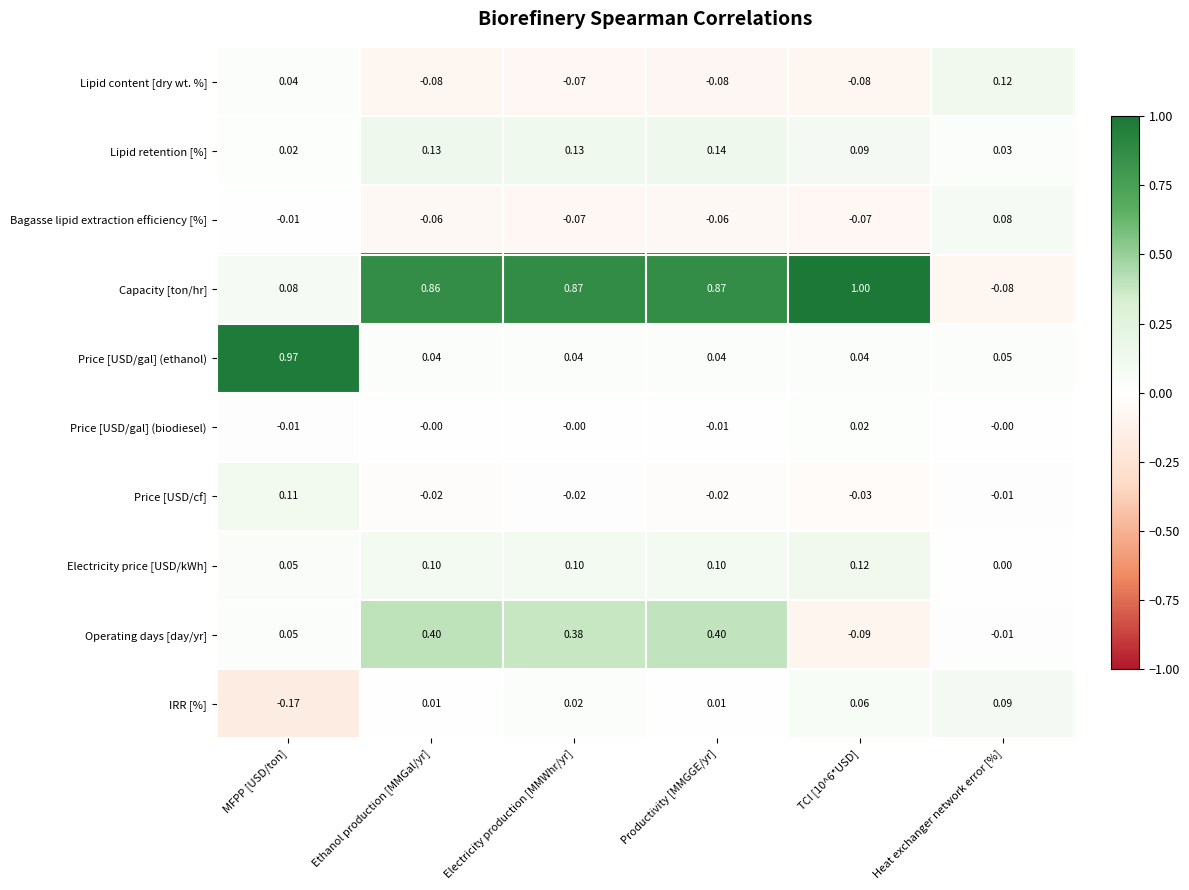

At which label does Lipid content [dry wt. %] first exceed 0?

MFPP [USD/ton]